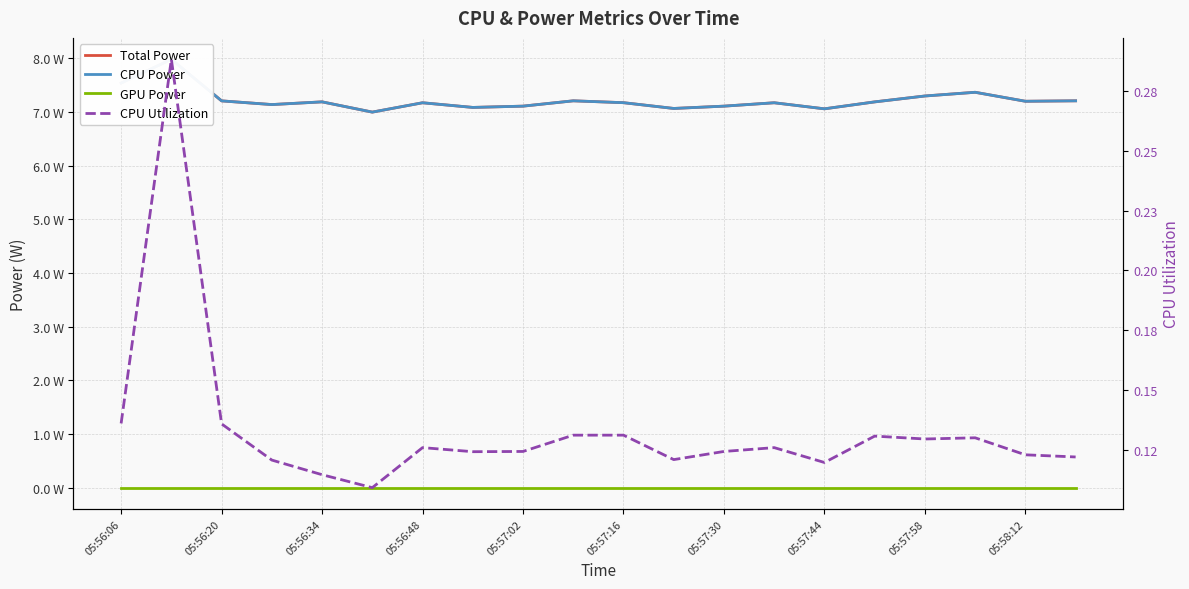

At which label does GPU Power reach its peak?

05:56:06